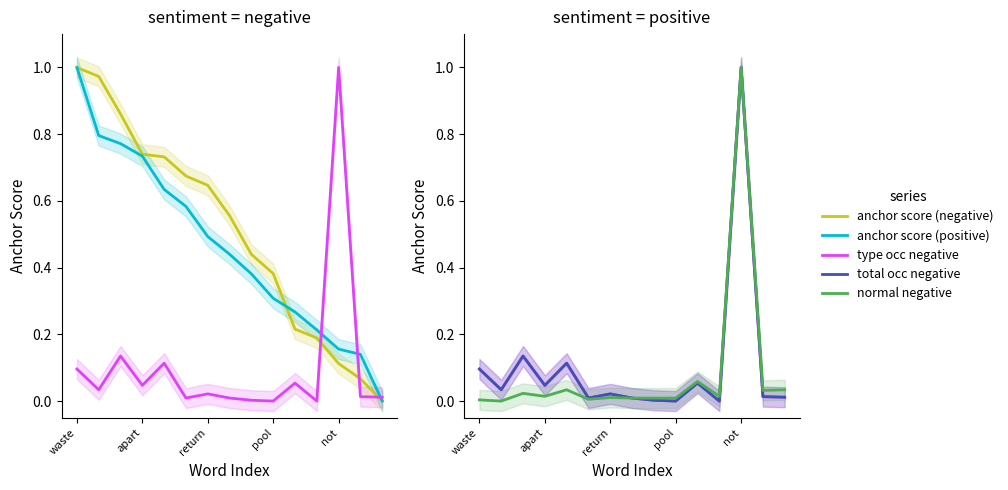

Is this an area chart (filled region under the line)?

No